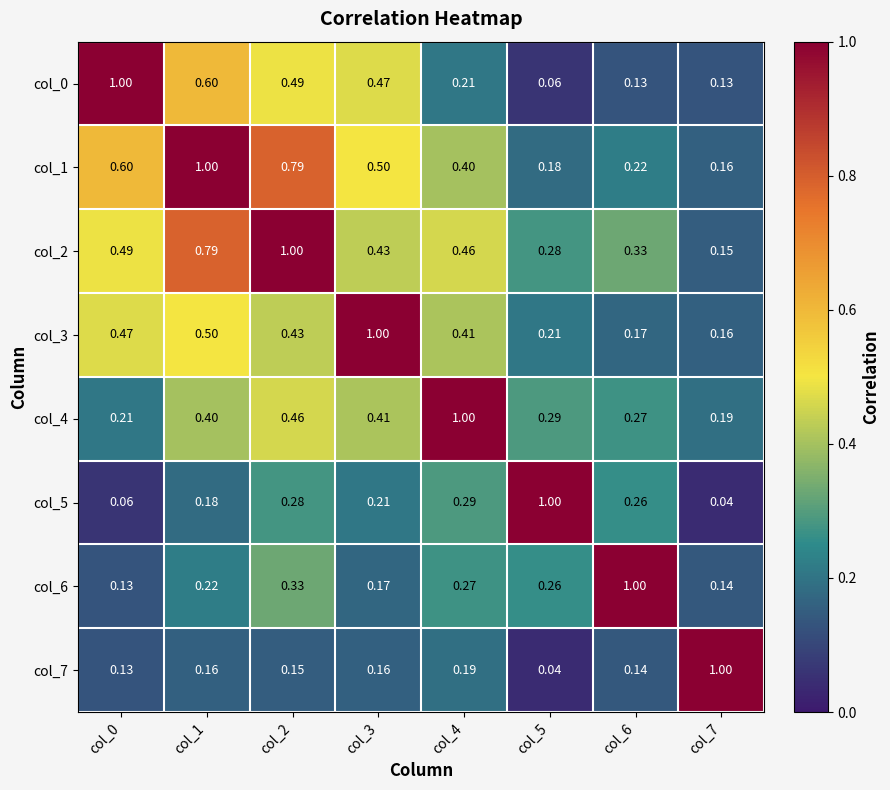

Is the value of col_6 at col_0 greater than the value of col_5 at col_2?

No